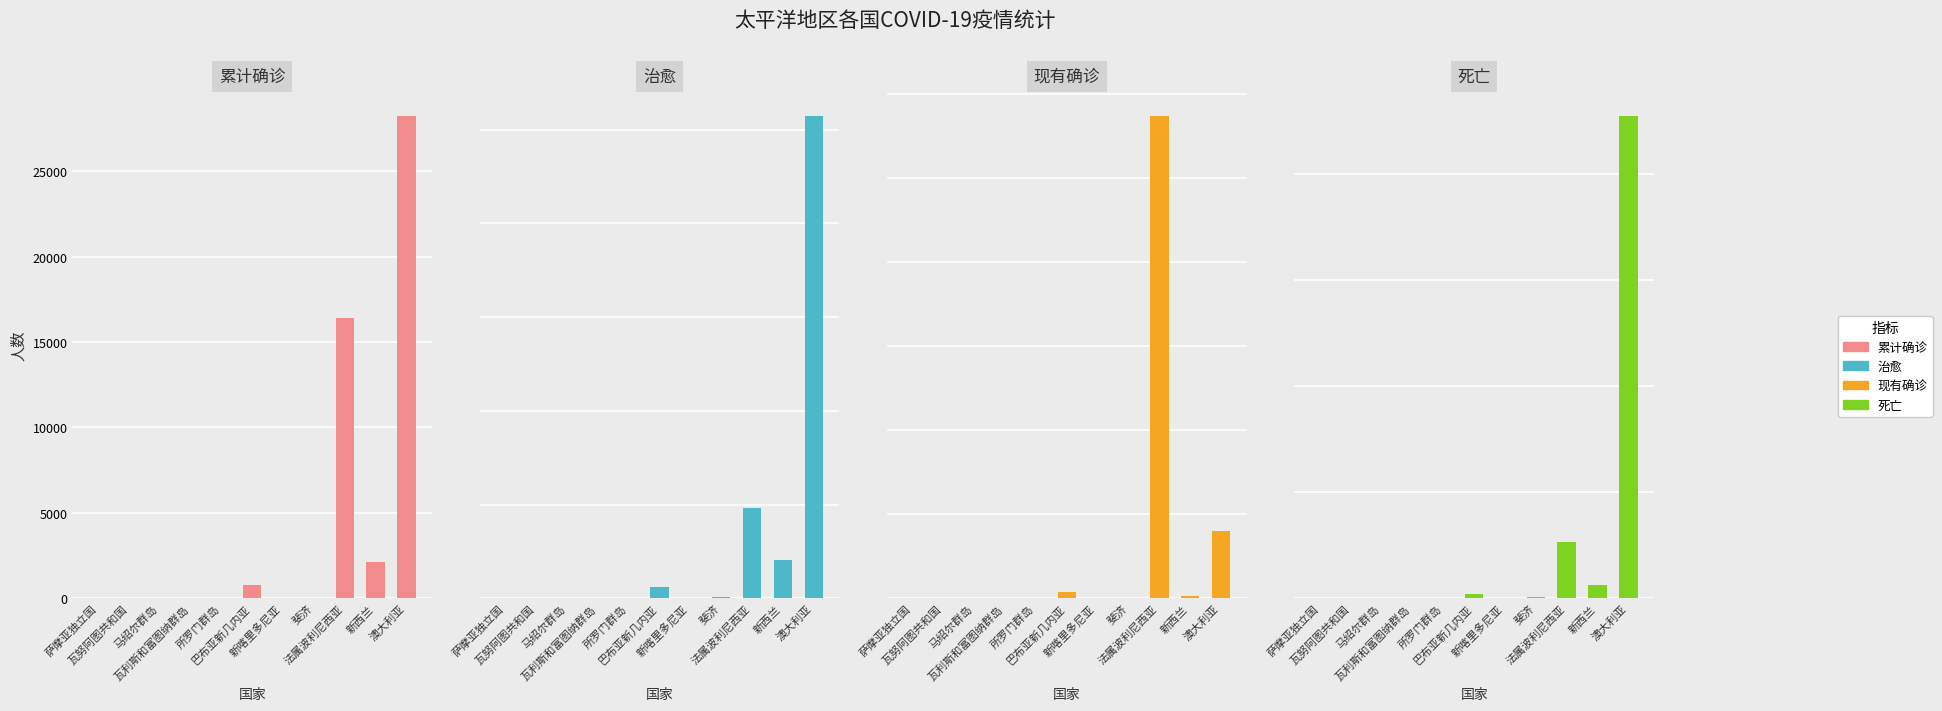

What is the label of the 2nd bar from the left?

瓦努阿图共和国